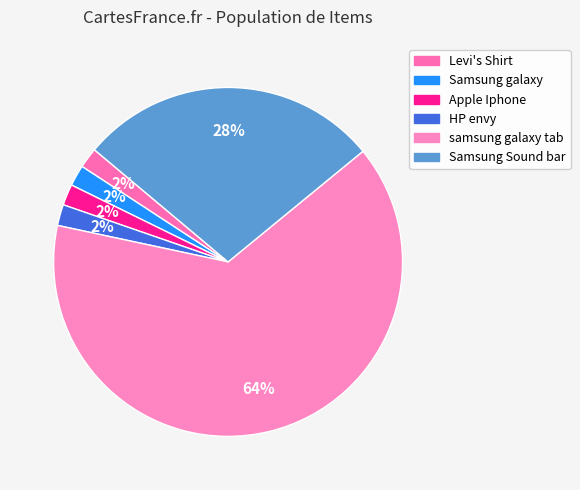

Approximately how many times larger is the value at Levi's Shirt compared to HP envy?

1.0